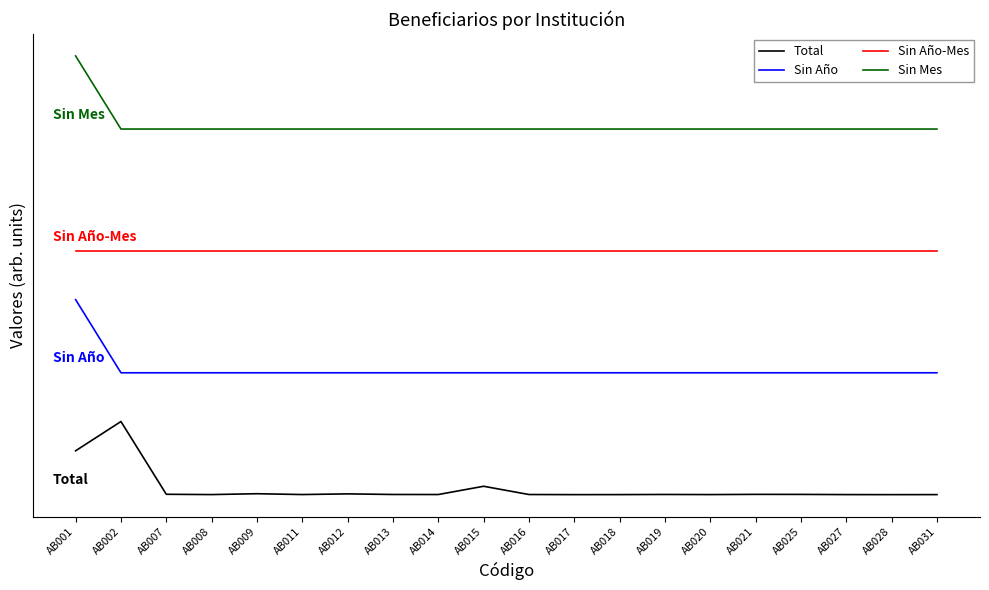

What value does the Sin Año-Mes series have at AB027?

10000.0